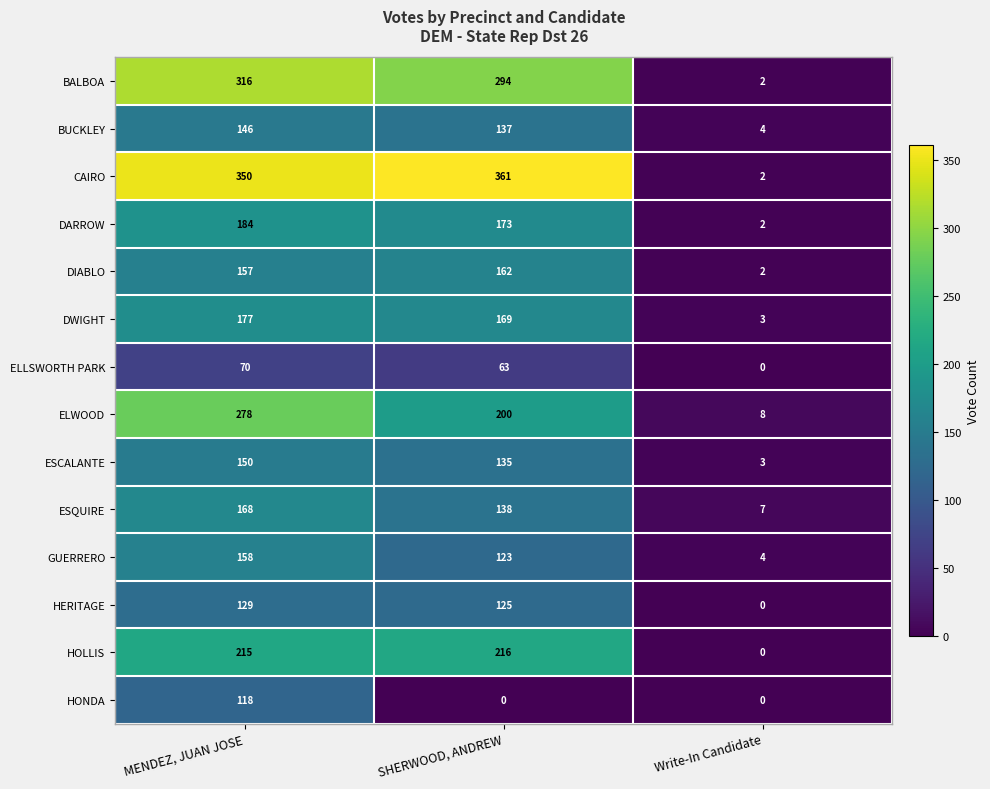

What is the minimum value for ELWOOD?

8